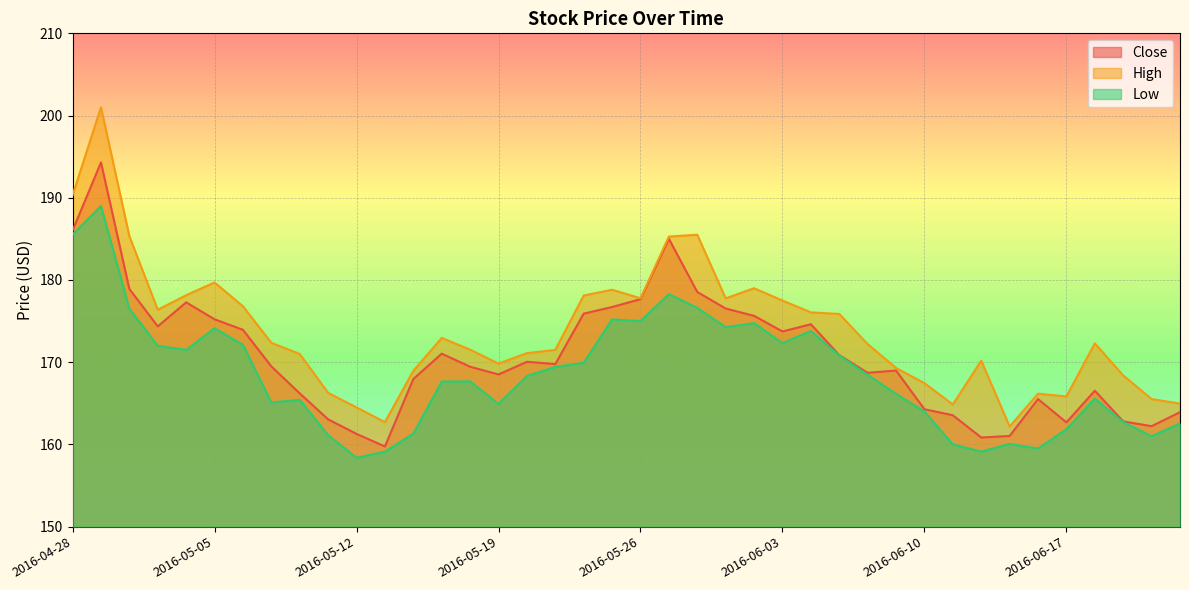

List the labels in order of Close value, smallest first.

2016-05-13, 2016-06-14, 2016-06-15, 2016-05-12, 2016-06-22, 2016-06-17, 2016-06-21, 2016-05-11, 2016-06-13, 2016-06-23, 2016-06-10, 2016-06-16, 2016-05-10, 2016-06-20, 2016-05-16, 2016-05-19, 2016-06-08, 2016-06-09, 2016-05-18, 2016-05-09, 2016-05-23, 2016-05-20, 2016-06-07, 2016-05-17, 2016-06-03, 2016-05-06, 2016-05-03, 2016-06-06, 2016-05-05, 2016-06-02, 2016-05-24, 2016-06-01, 2016-05-25, 2016-05-04, 2016-05-26, 2016-05-31, 2016-05-02, 2016-05-27, 2016-04-28, 2016-04-29